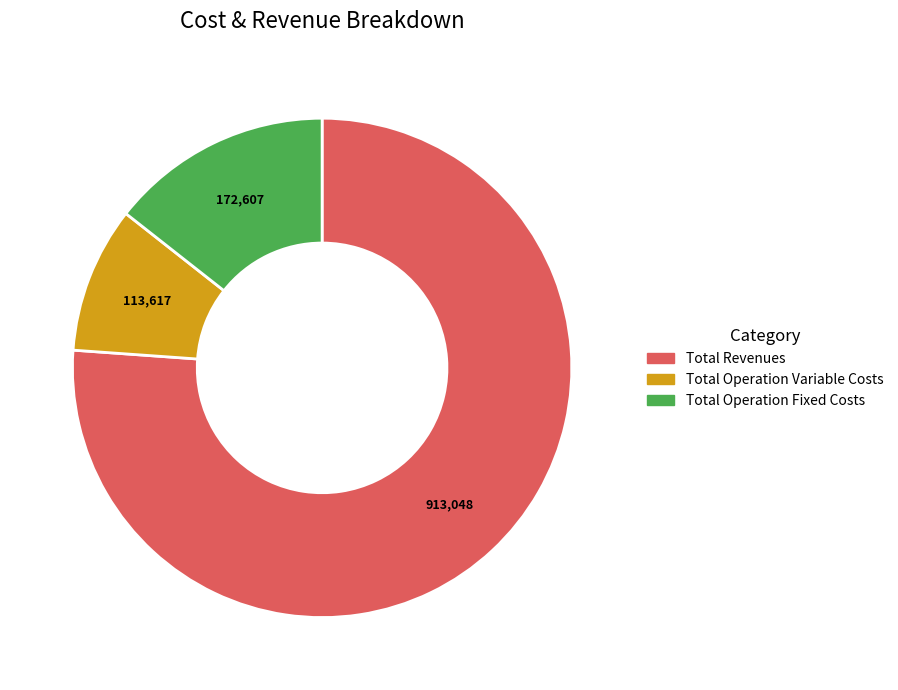

Is there a majority slice in this chart?

Yes